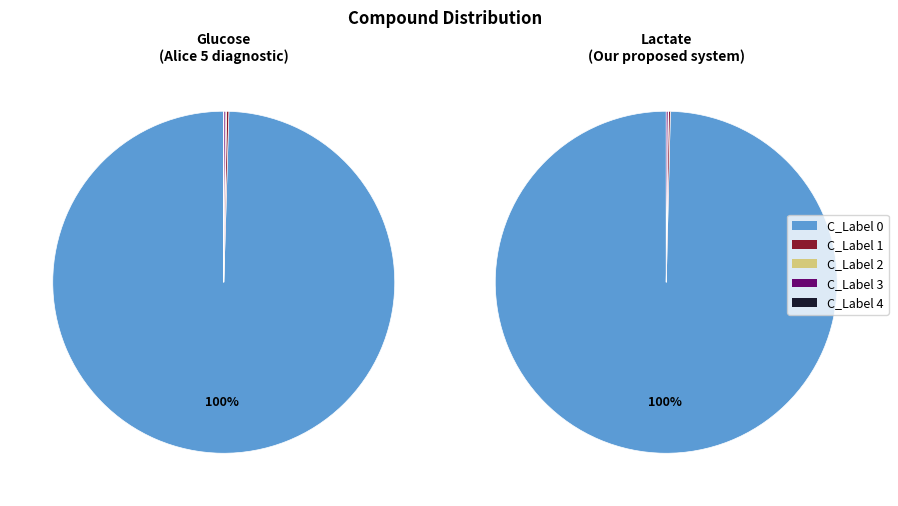

How many slices are in this pie chart?

7